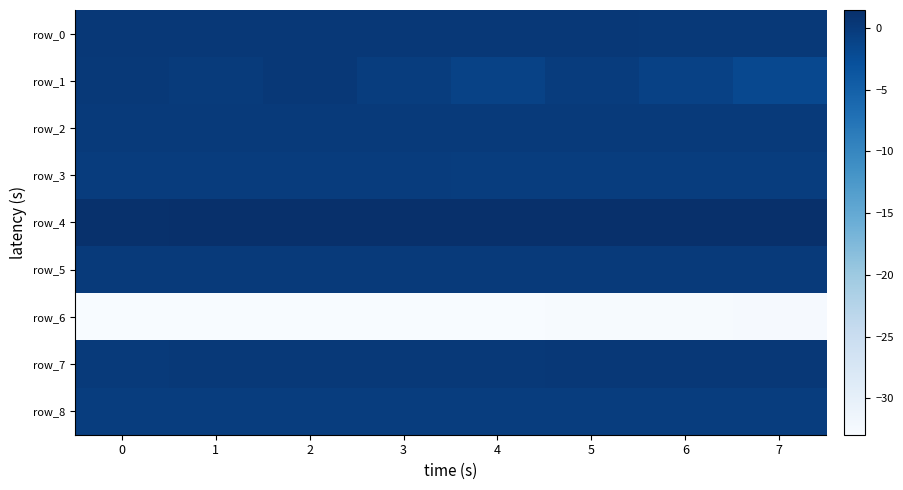

What is the average value of the row_4 series?

1.4